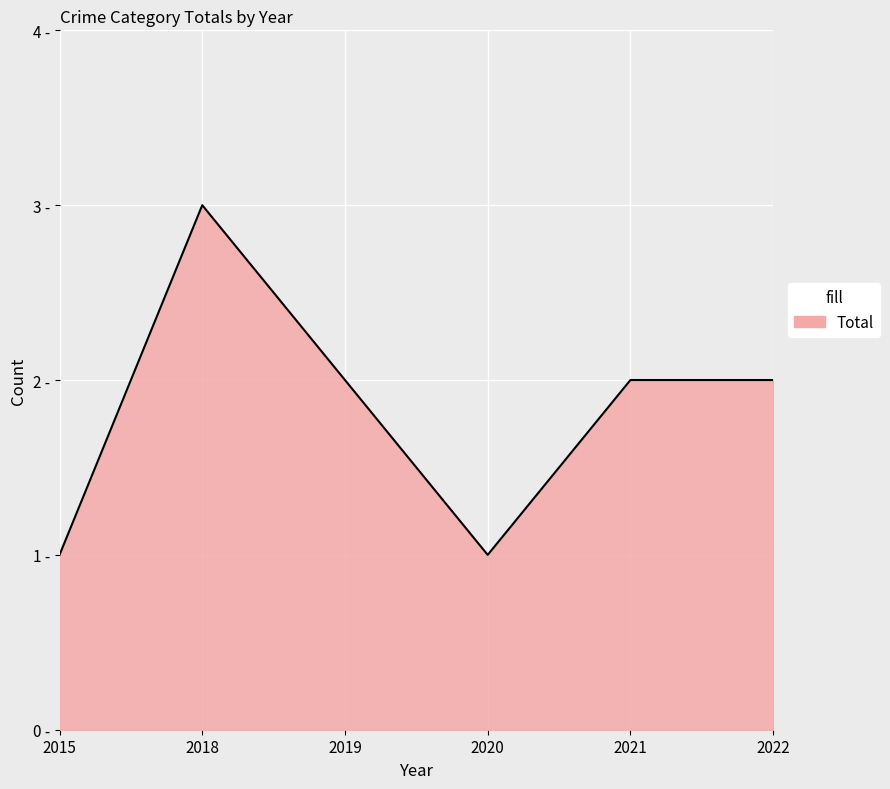

Does the chart have visible grid lines?

Yes